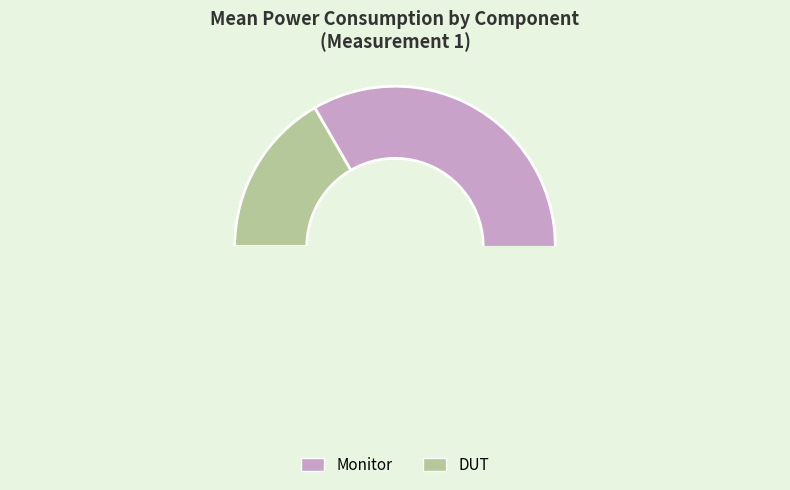

Count the number of slices in the pie.

3